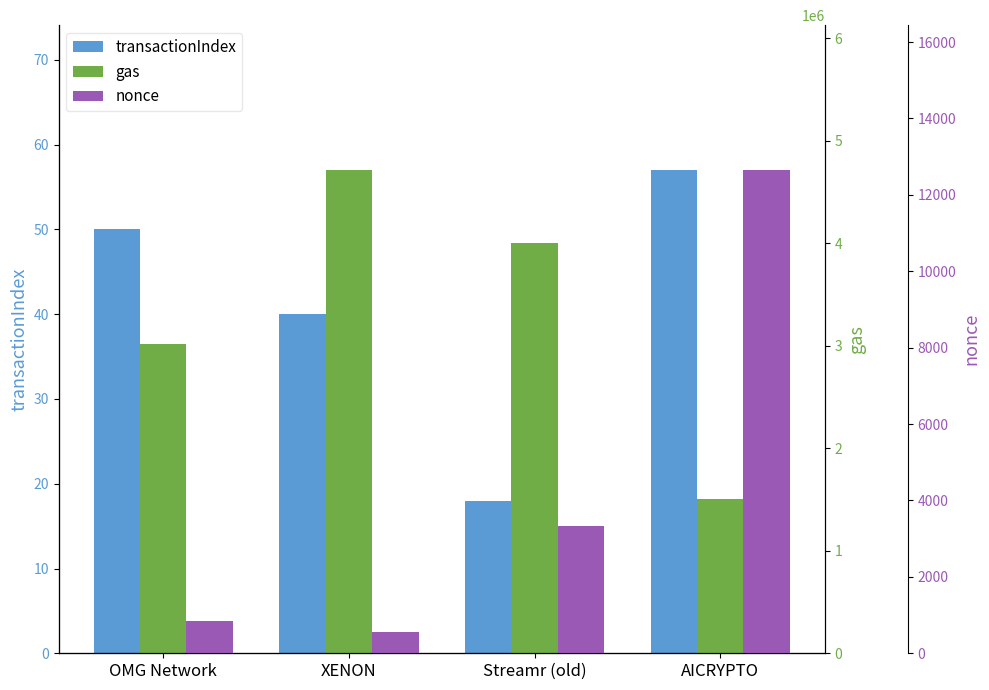

Between XENON and Streamr (old), which is larger?

XENON